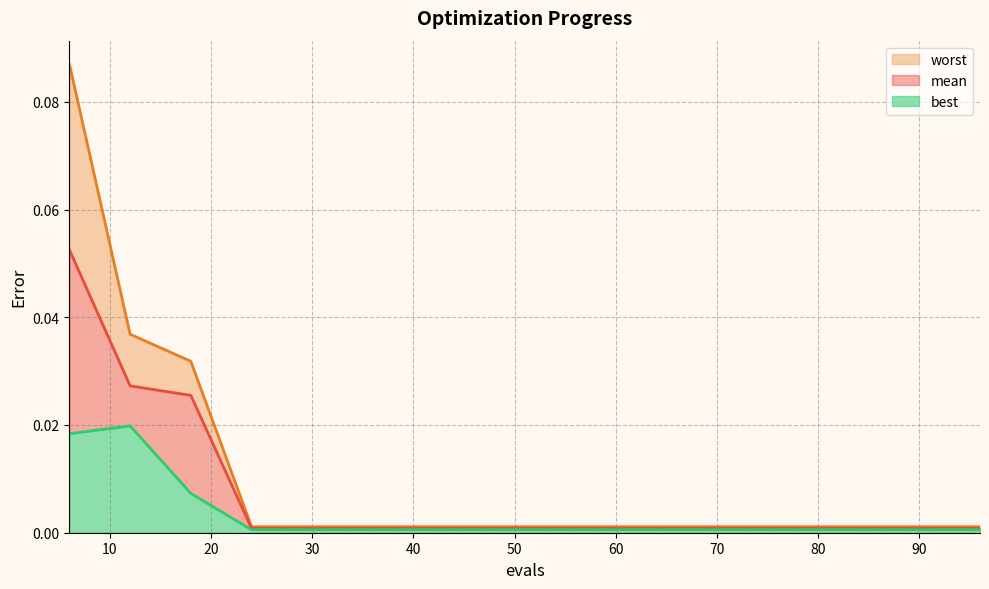

At which label does best reach its minimum?

24